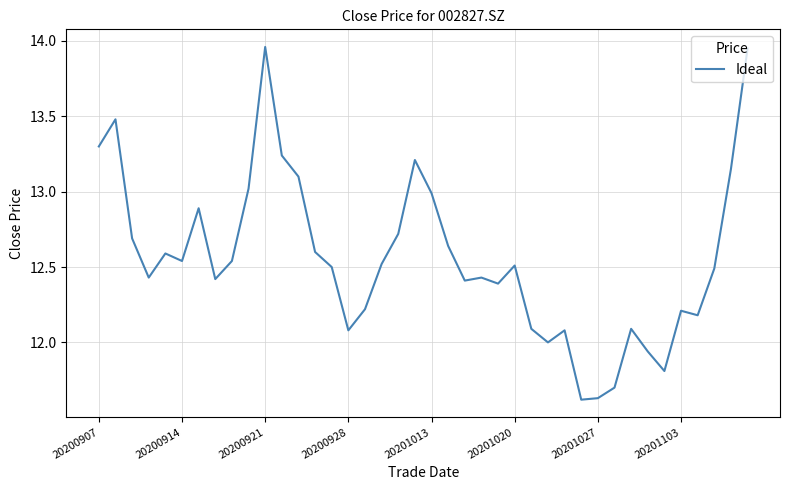

What is the difference between the maximum and minimum values?

2.3